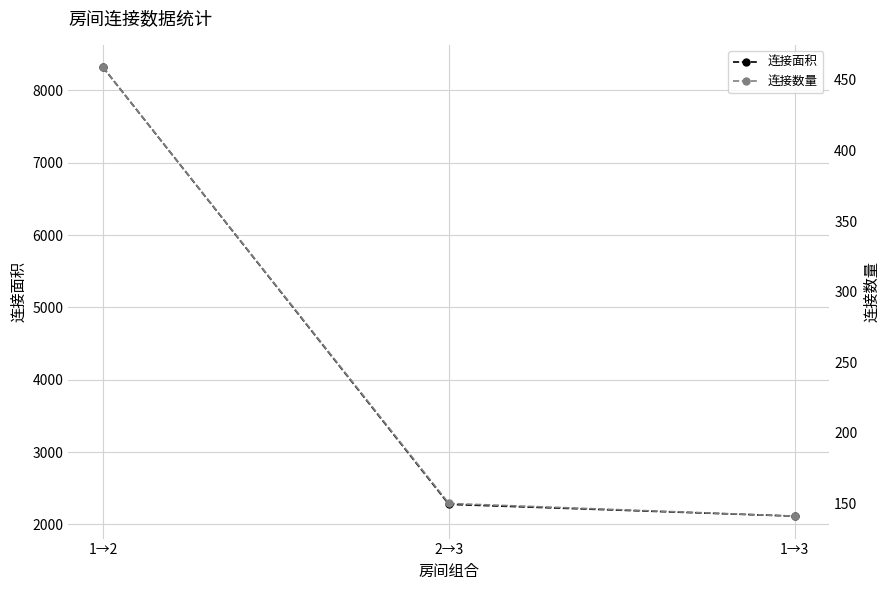

The value of 连接面积 at 1→2 is 8321. True or false?

True